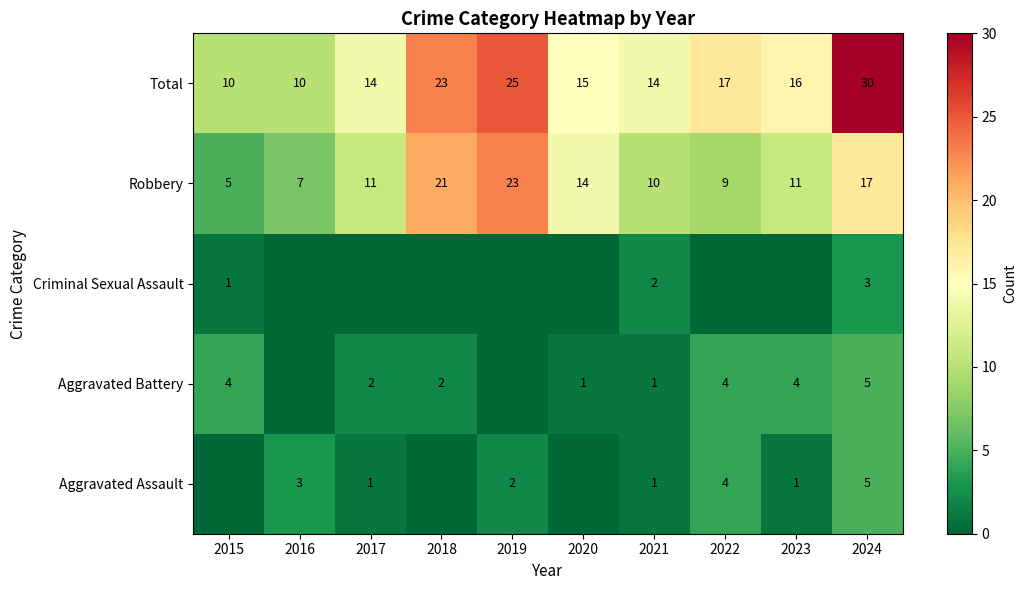

Where is Robbery nearest to the value 14?

2020